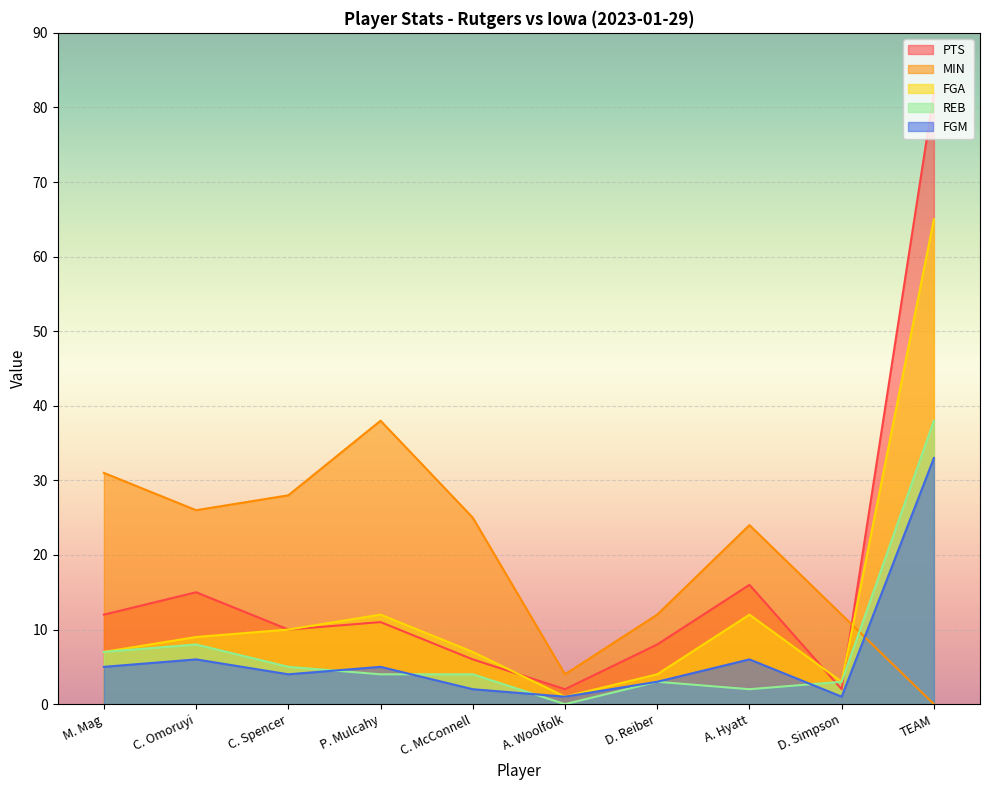

What is the sum of the REB values at A. Woolfolk and M. Mag?

7